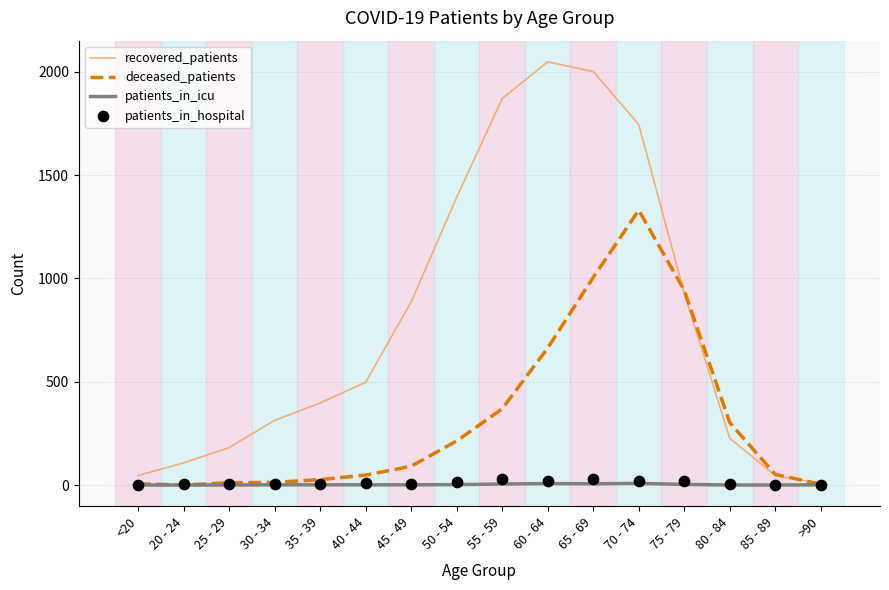

Which series contains the lowest Y value?

deceased_patients